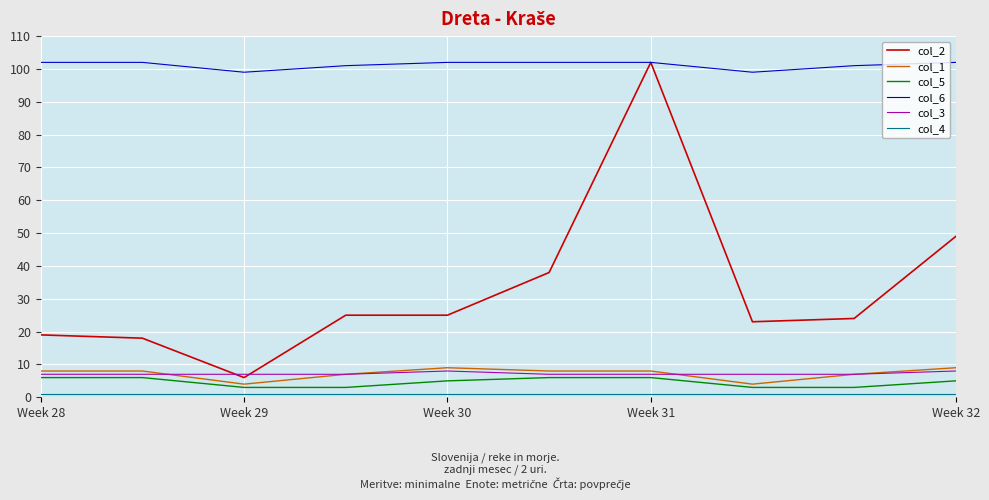

Which series has the widest spread of values?

col_2